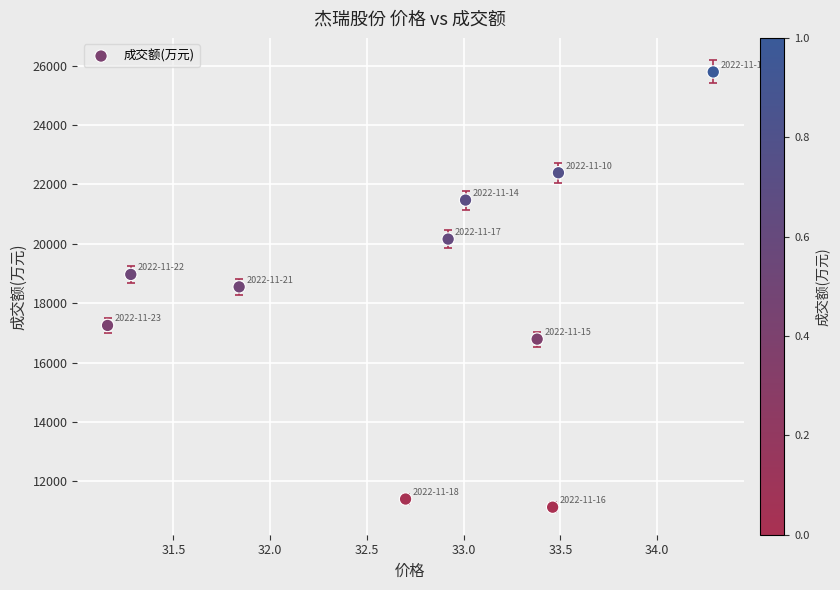

What is the average Y value?

18392